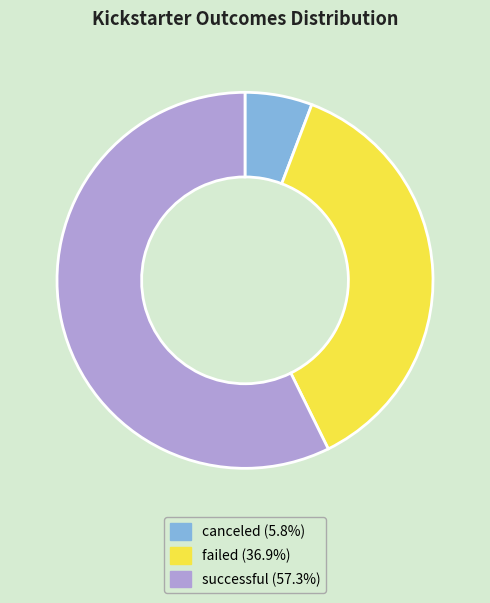

How many segments does this pie chart have?

3